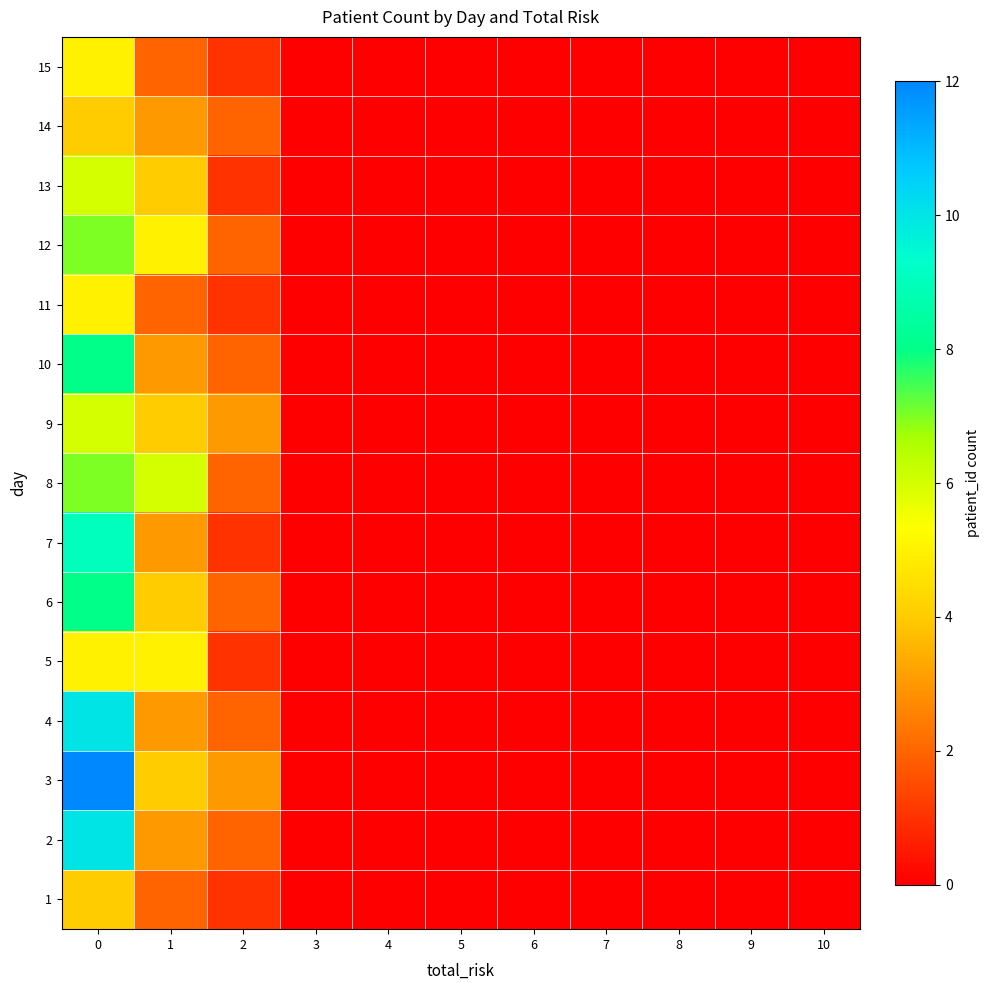

Reading left to right, what are all the values shown in this chart?

1: 0=4	1=2	2=1	3=0	4=0	5=0	6=0	7=0	8=0	9=0	10=0
2: 0=10	1=3	2=2	3=0	4=0	5=0	6=0	7=0	8=0	9=0	10=0
3: 0=12	1=4	2=3	3=0	4=0	5=0	6=0	7=0	8=0	9=0	10=0
4: 0=10	1=3	2=2	3=0	4=0	5=0	6=0	7=0	8=0	9=0	10=0
5: 0=5	1=5	2=1	3=0	4=0	5=0	6=0	7=0	8=0	9=0	10=0
6: 0=8	1=4	2=2	3=0	4=0	5=0	6=0	7=0	8=0	9=0	10=0
7: 0=9	1=3	2=1	3=0	4=0	5=0	6=0	7=0	8=0	9=0	10=0
8: 0=7	1=6	2=2	3=0	4=0	5=0	6=0	7=0	8=0	9=0	10=0
9: 0=6	1=4	2=3	3=0	4=0	5=0	6=0	7=0	8=0	9=0	10=0
10: 0=8	1=3	2=2	3=0	4=0	5=0	6=0	7=0	8=0	9=0	10=0
11: 0=5	1=2	2=1	3=0	4=0	5=0	6=0	7=0	8=0	9=0	10=0
12: 0=7	1=5	2=2	3=0	4=0	5=0	6=0	7=0	8=0	9=0	10=0
13: 0=6	1=4	2=1	3=0	4=0	5=0	6=0	7=0	8=0	9=0	10=0
14: 0=4	1=3	2=2	3=0	4=0	5=0	6=0	7=0	8=0	9=0	10=0
15: 0=5	1=2	2=1	3=0	4=0	5=0	6=0	7=0	8=0	9=0	10=0